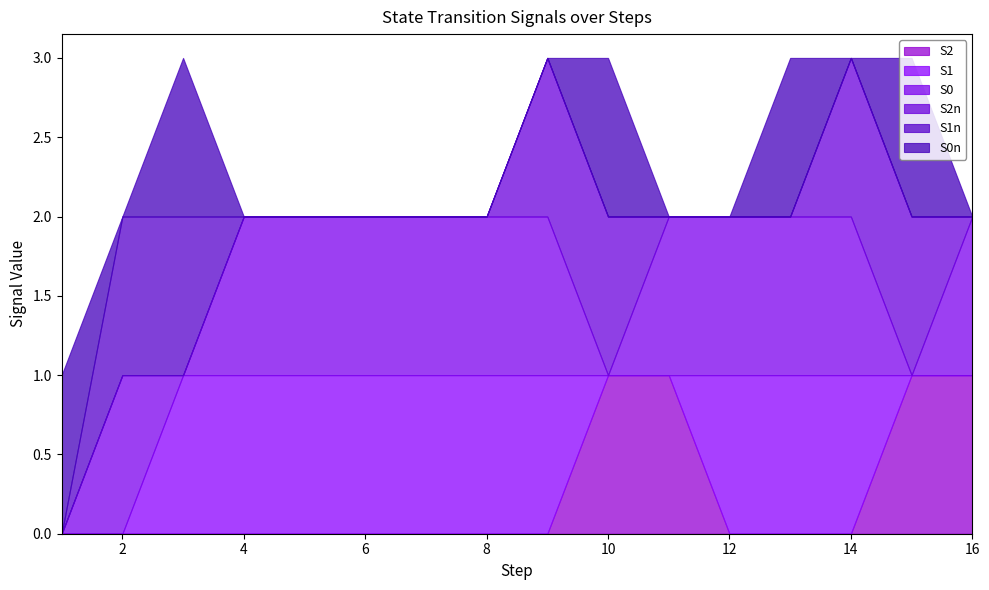

At how many categories does at least one series exceed 0?

16